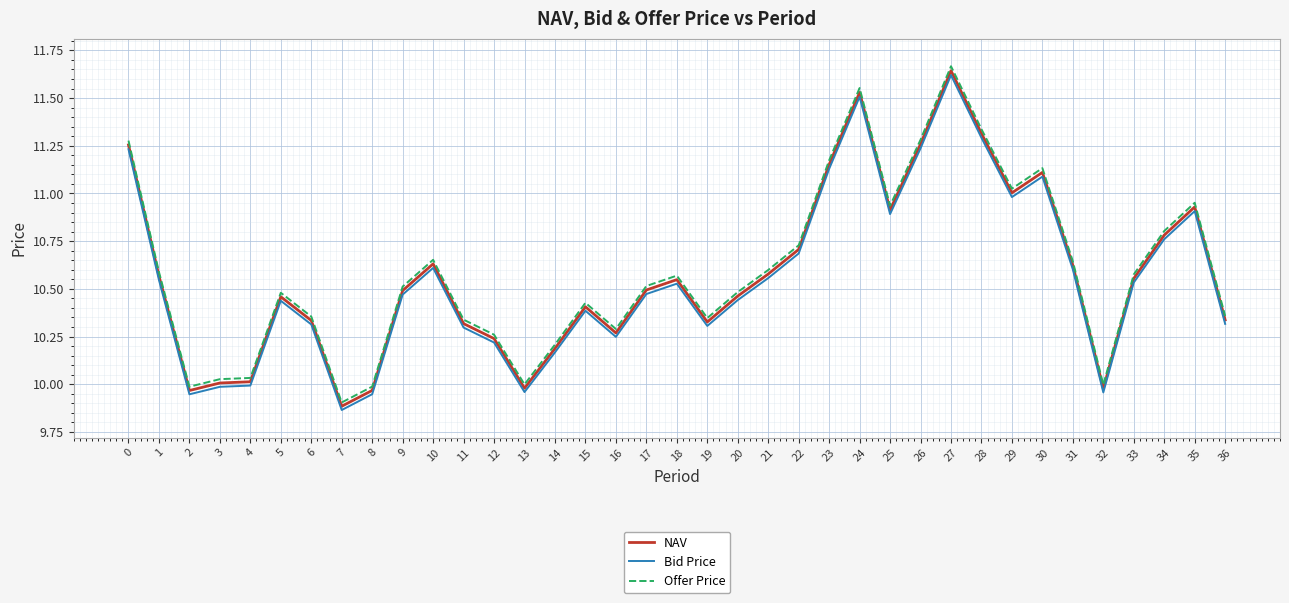

Is the value of Offer Price at 6 greater than the value of NAV at 24?

No